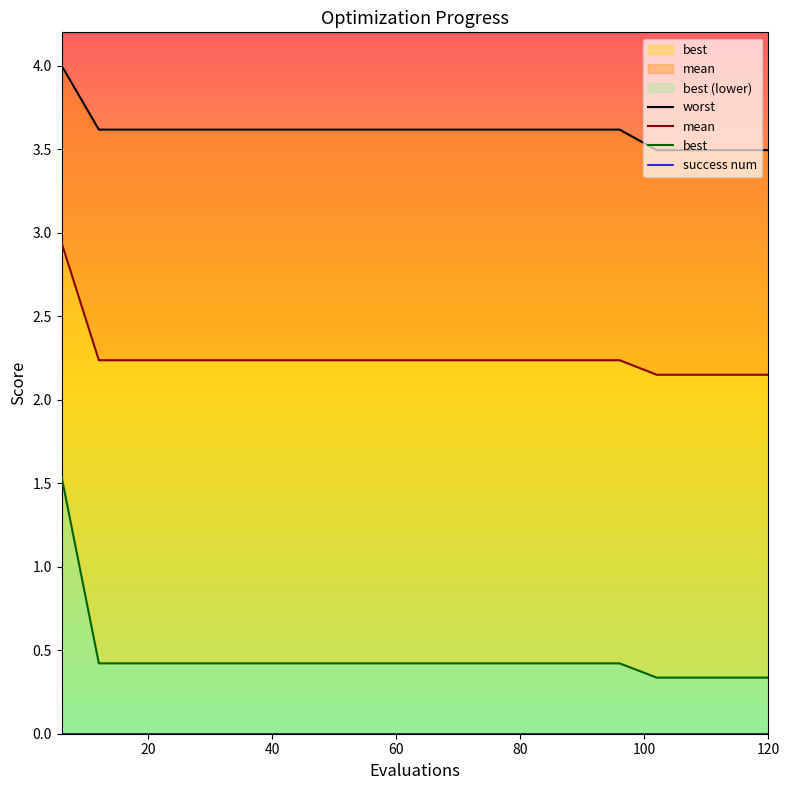

Reading right to left, transcribe all the data shown in this chart.

mean: 2.1	2.1	2.1	2.1	2.2	2.2	2.2	2.2	2.2	2.2	2.2	2.2	2.2	2.2	2.2	2.2	2.2	2.2	2.2	2.9
best: 0.3	0.3	0.3	0.3	0.4	0.4	0.4	0.4	0.4	0.4	0.4	0.4	0.4	0.4	0.4	0.4	0.4	0.4	0.4	1.5
worst: 3.5	3.5	3.5	3.5	3.6	3.6	3.6	3.6	3.6	3.6	3.6	3.6	3.6	3.6	3.6	3.6	3.6	3.6	3.6	4.0